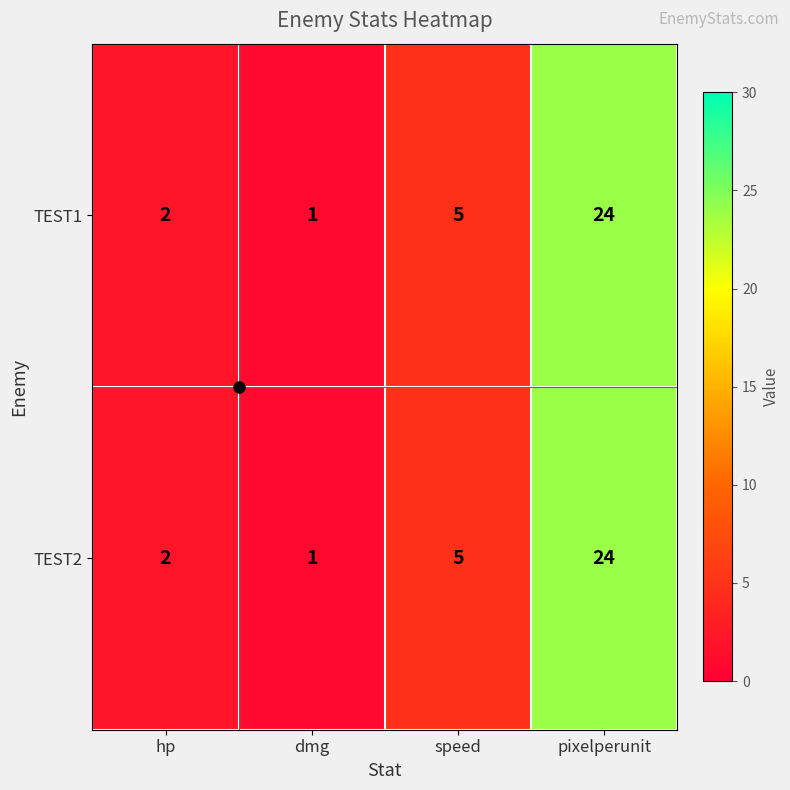

What is the total value across all series at speed?

10